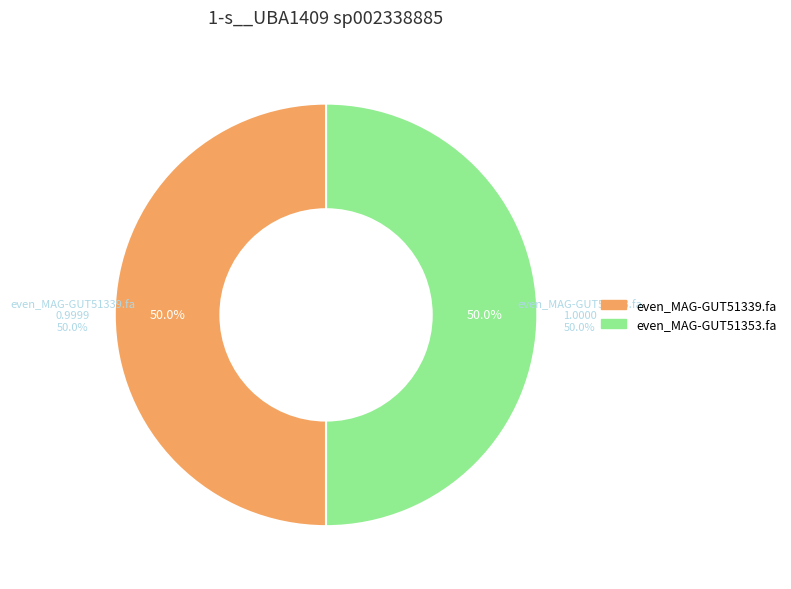

To the nearest percent, what is the average slice percentage?

50%